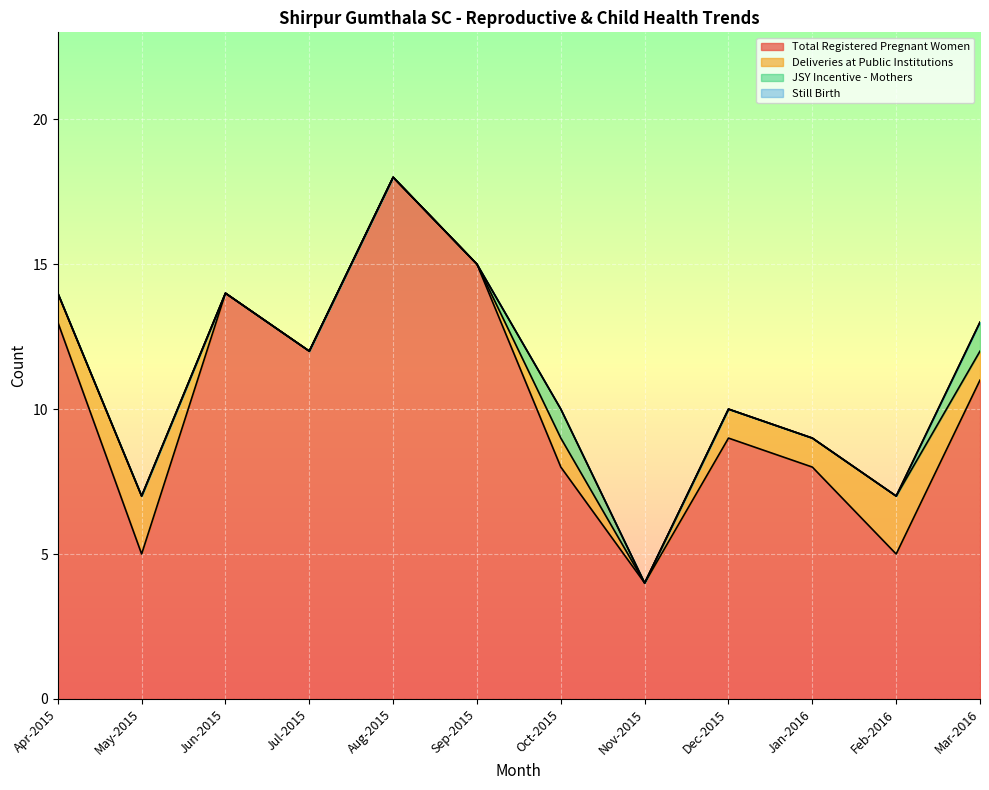

Reading left to right, transcribe all the data shown in this chart.

Total Registered Pregnant Women: 13	5	14	12	18	15	8	4	9	8	5	11
Deliveries at Public Institutions: 1	2	0	0	0	0	1	0	1	1	2	1
JSY Incentive - Mothers: 0	0	0	0	0	0	1	0	0	0	0	1
Still Birth: 0	0	0	0	0	0	0	0	0	0	0	0